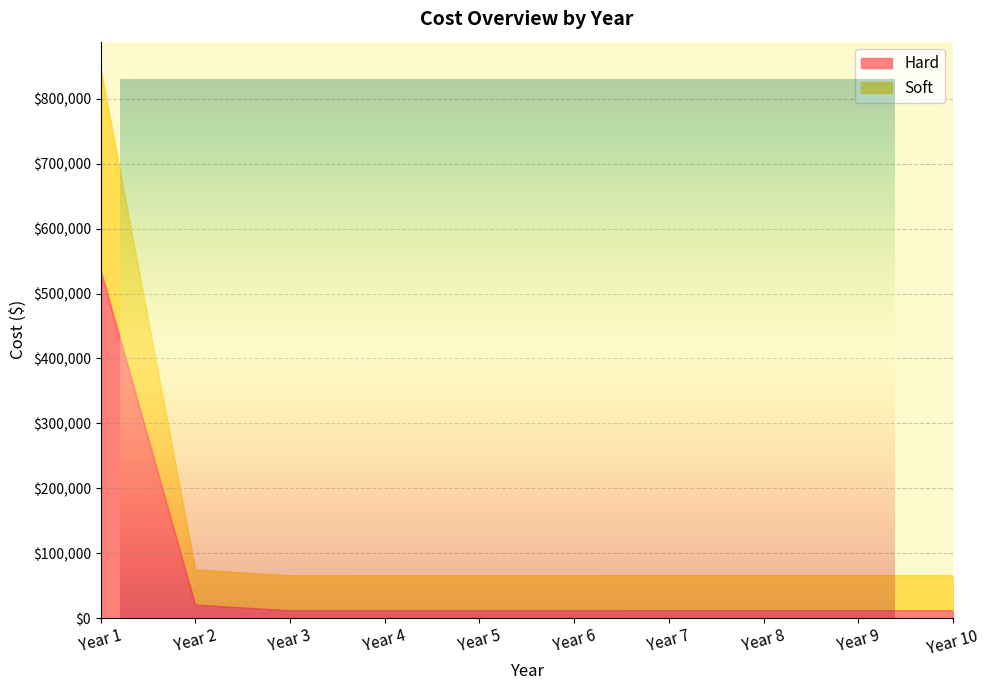

Is it true that Hard equals 10579.4 at Year 7?

True